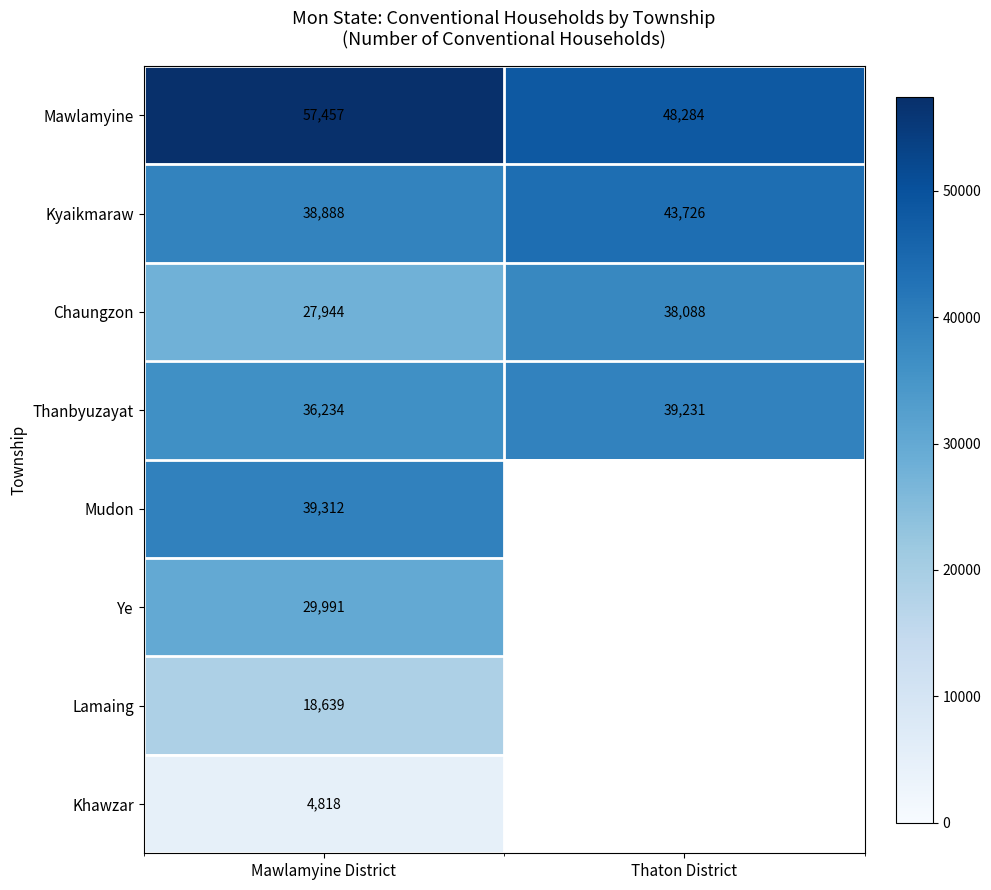

Count the number of data series in this chart.

8